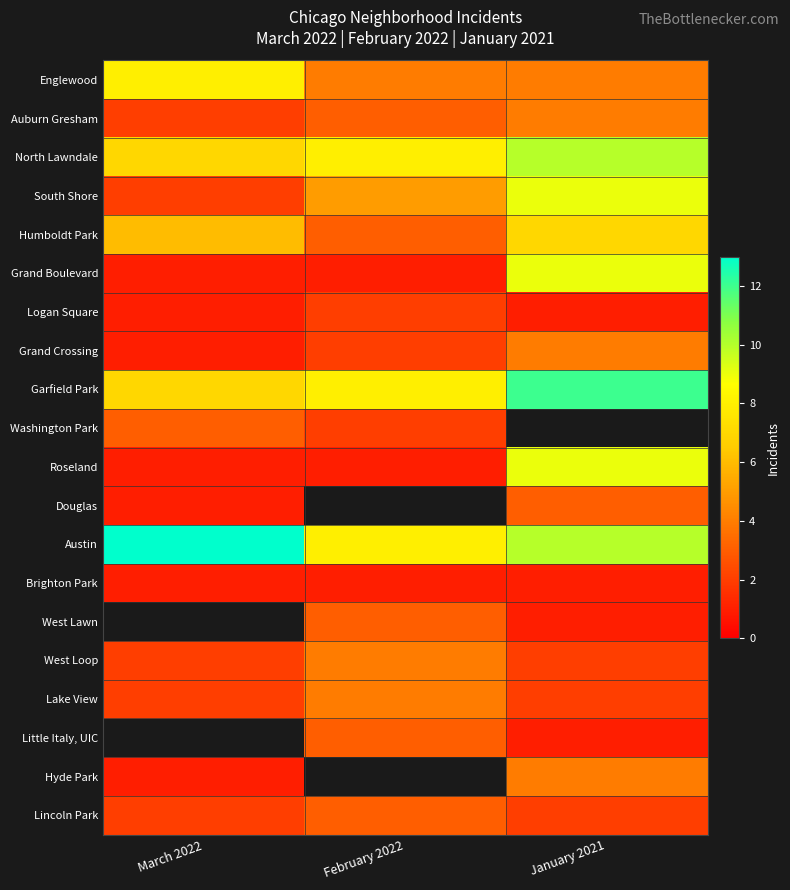

Which series has the largest total across all categories?

Austin